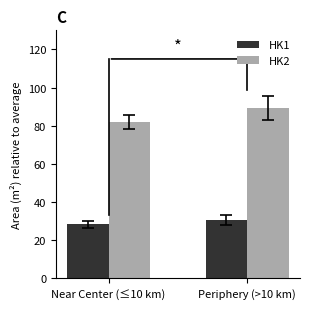

The value of HK1 at Periphery (>10 km) is 7.6. True or false?

False